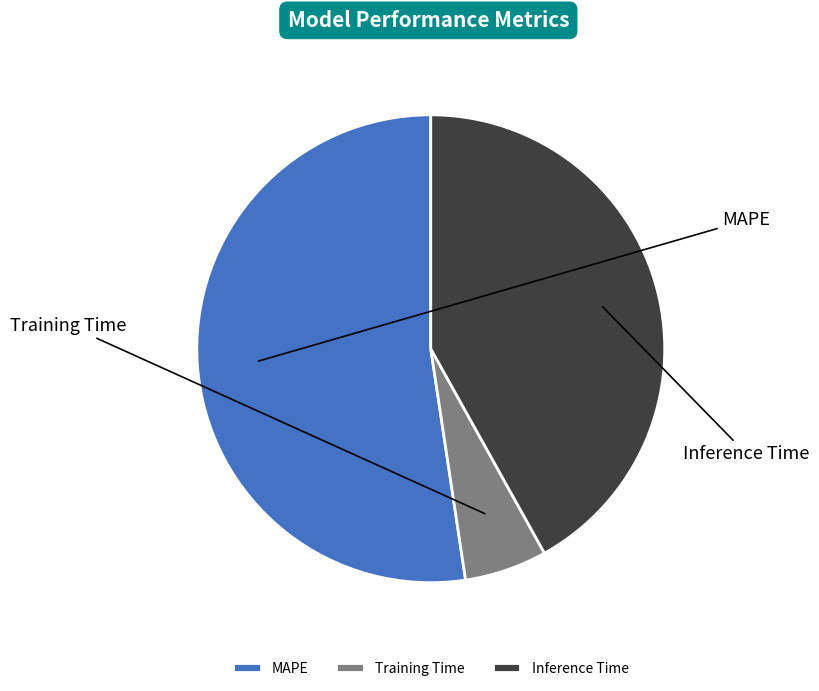

To the nearest percent, what is the combined percentage of Inference Time and Training Time?

48%